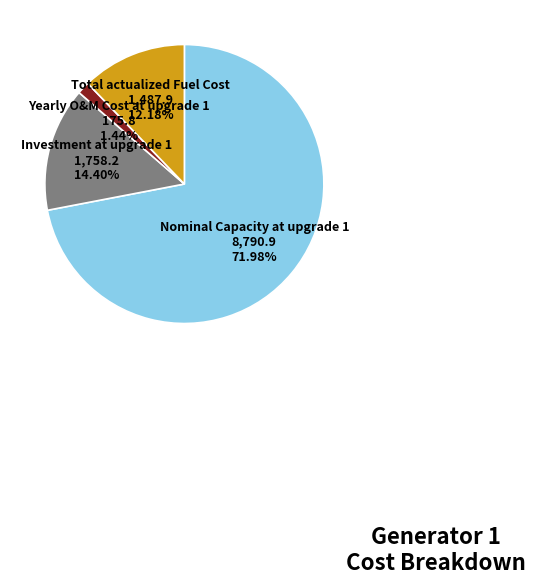

Is it true that Nominal Capacity at upgrade 1 is 72% of the pie?

True